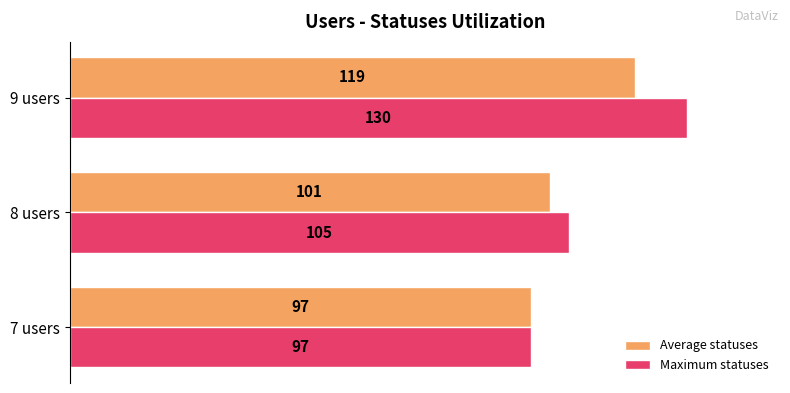

What is the average value of the Average statuses series?

106